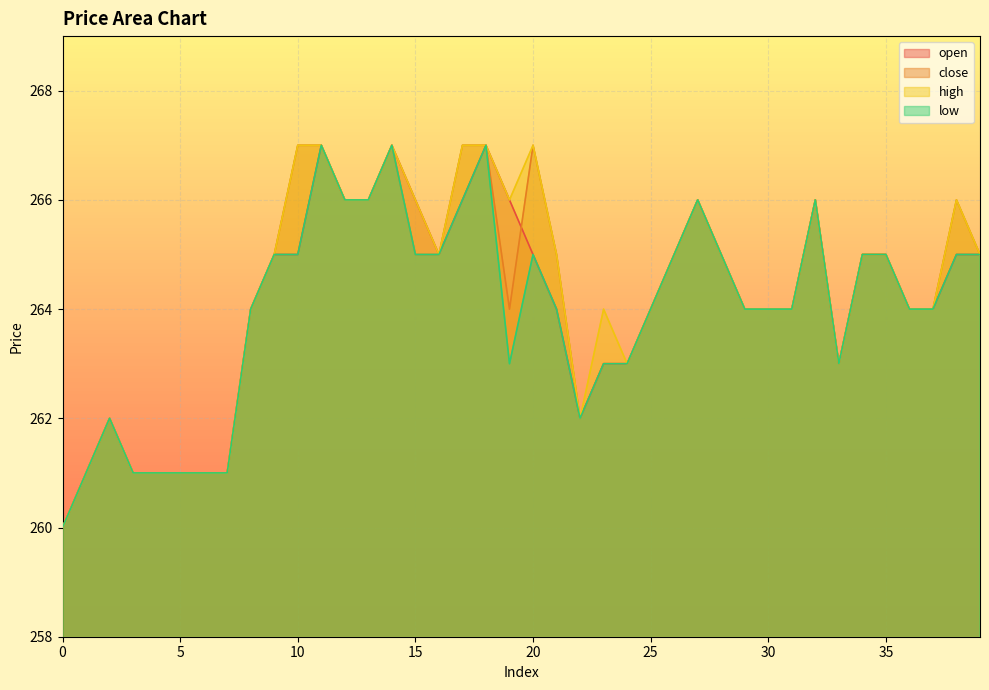

How many interior local peaks does the low series have?

7